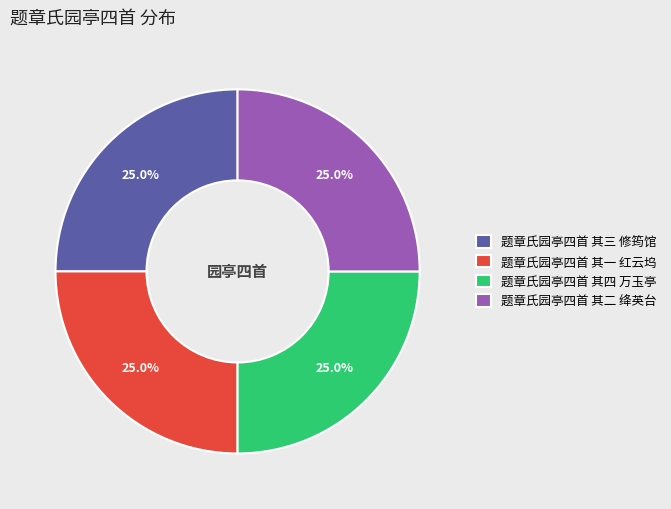

Is there any slice that represents more than half of the pie?

No